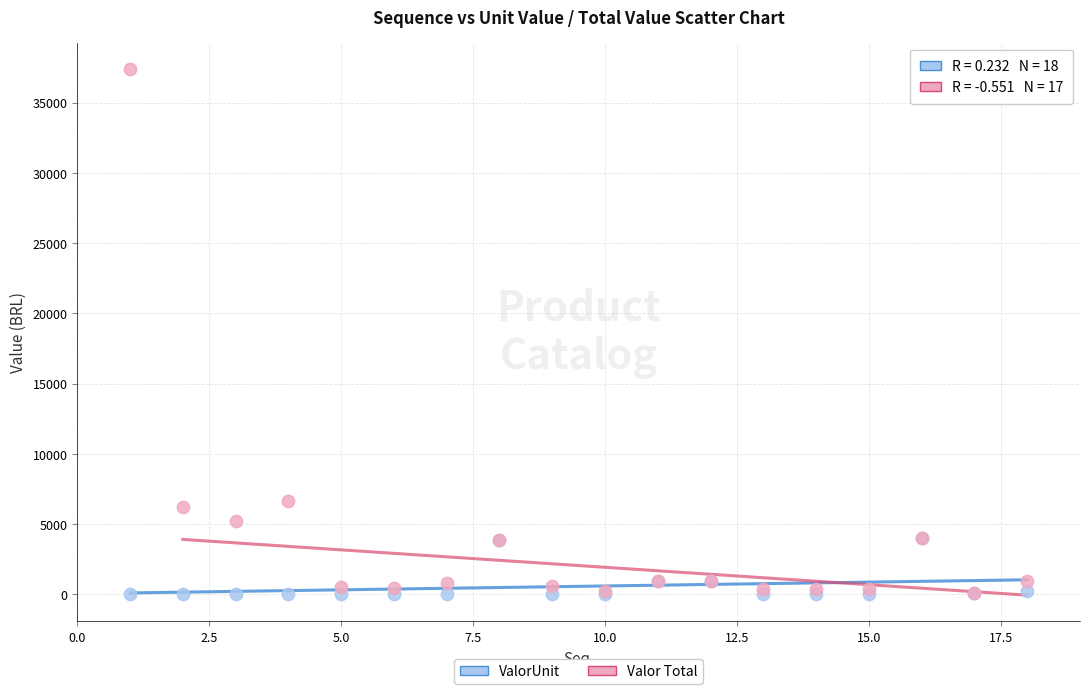

What are all the series names shown in the legend?

ValorUnit, Valor Total